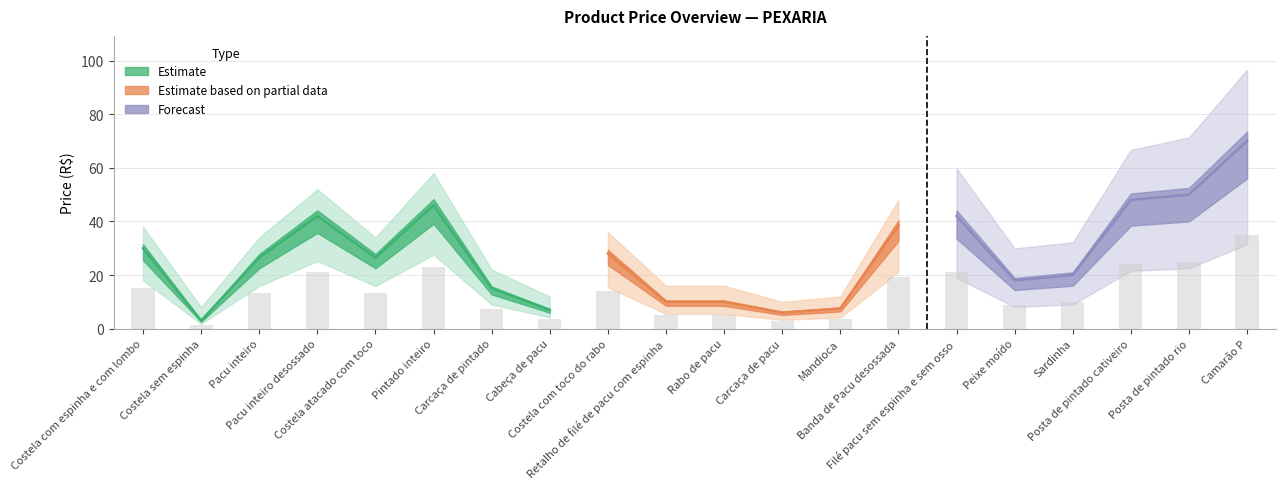

What is the approximate value of Preço compra at Costela com espinha e com lombo?

30.0